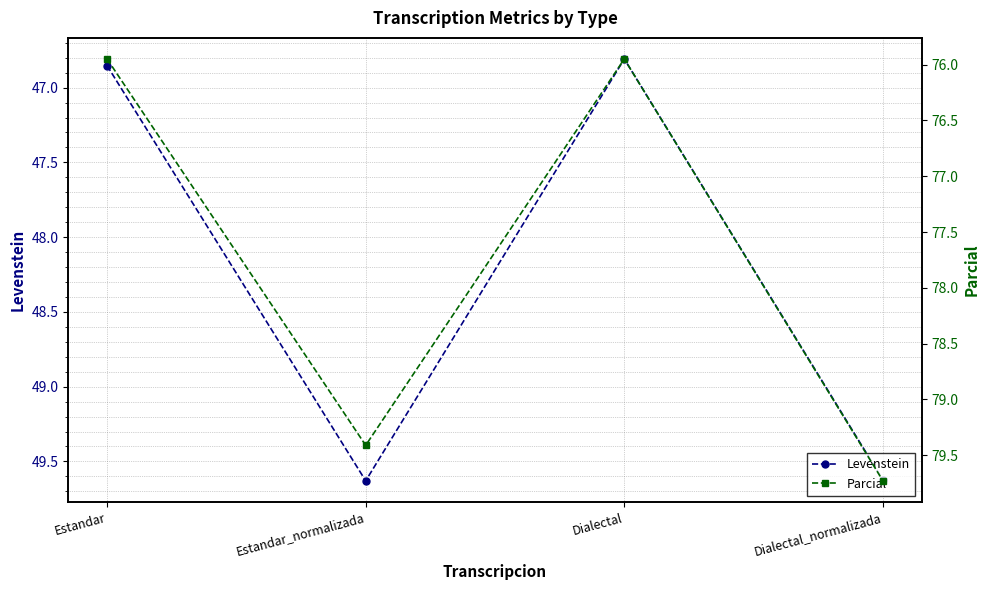

Rank the categories by Levenstein value from highest to lowest.

Estandar_normalizada, Dialectal_normalizada, Estandar, Dialectal